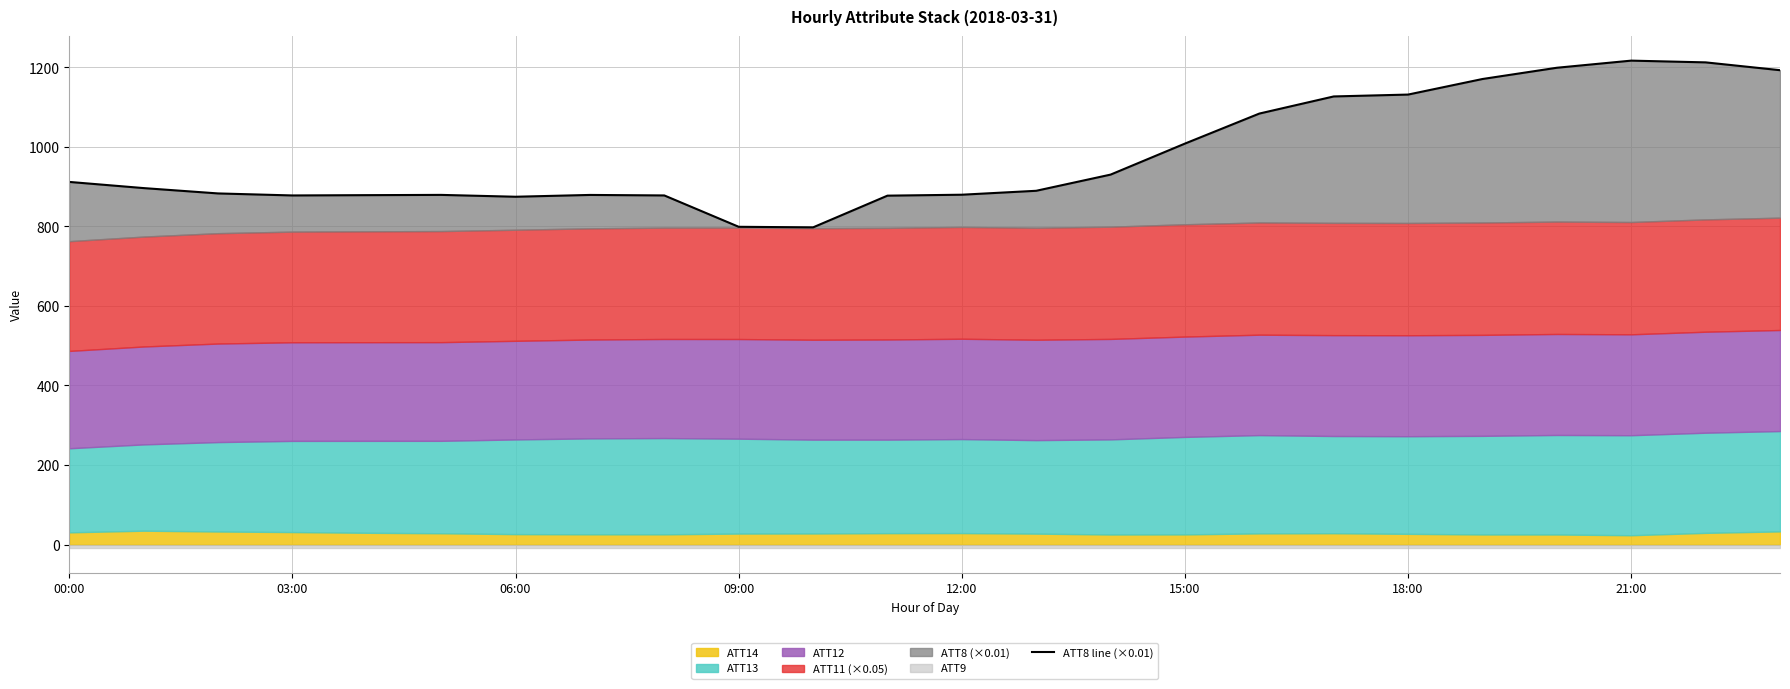

True or false: the data has more than 2 interior local peaks.

True